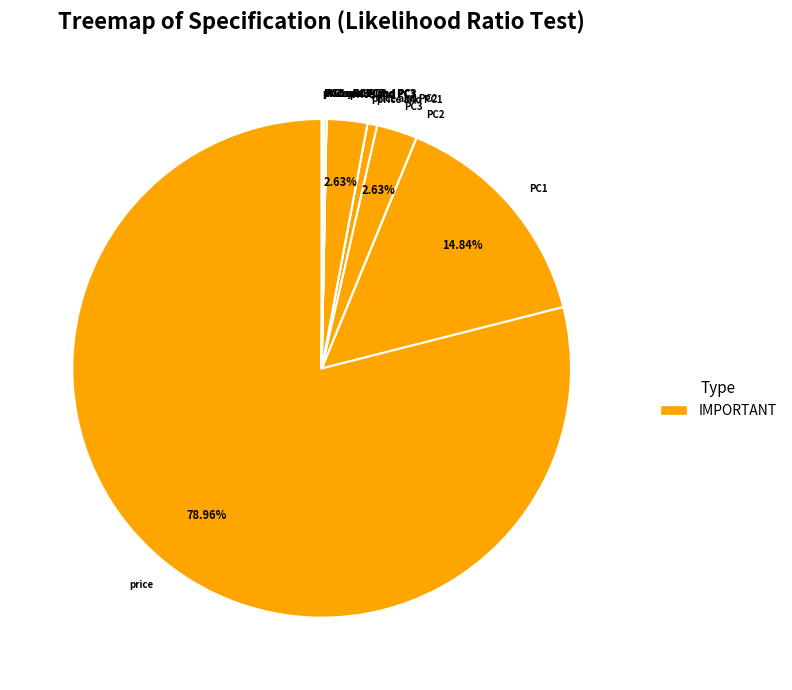

What is the majority slice?

price